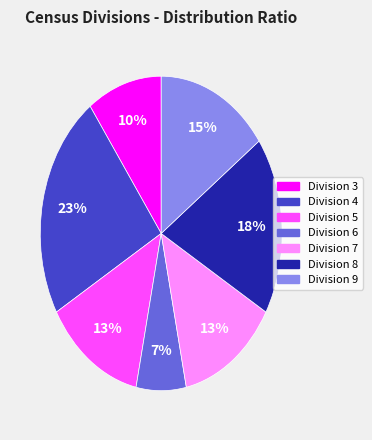

To the nearest percent, what is the combined percentage of Division 3 and Division 6?

17%